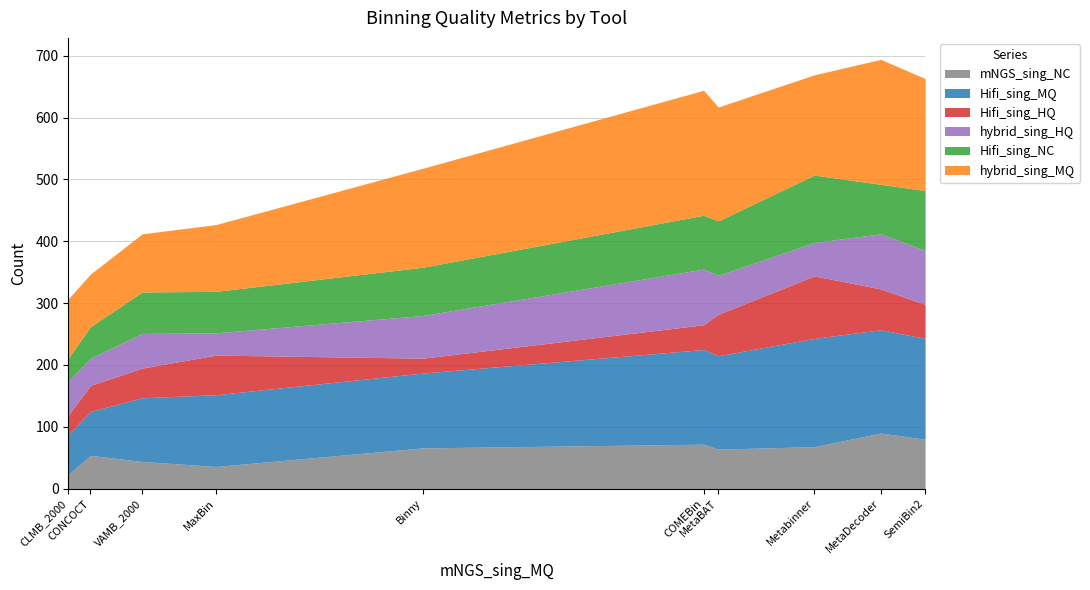

What is the difference between the second highest and minimum values in the Hifi_sing_HQ series?

43